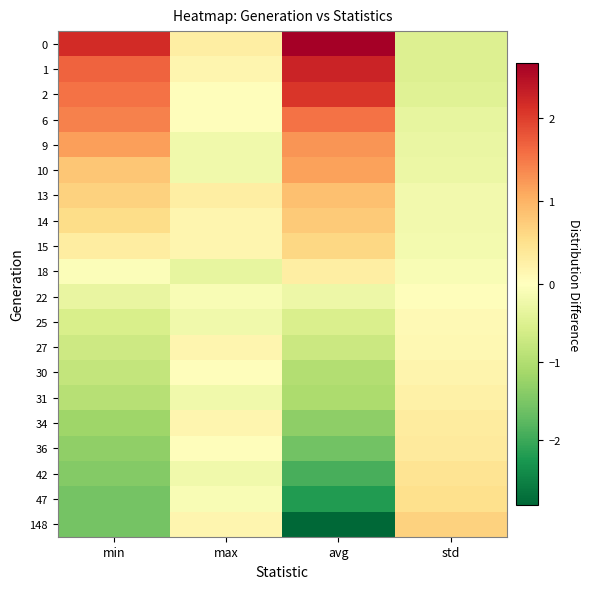

Between max and min, which is larger?

min